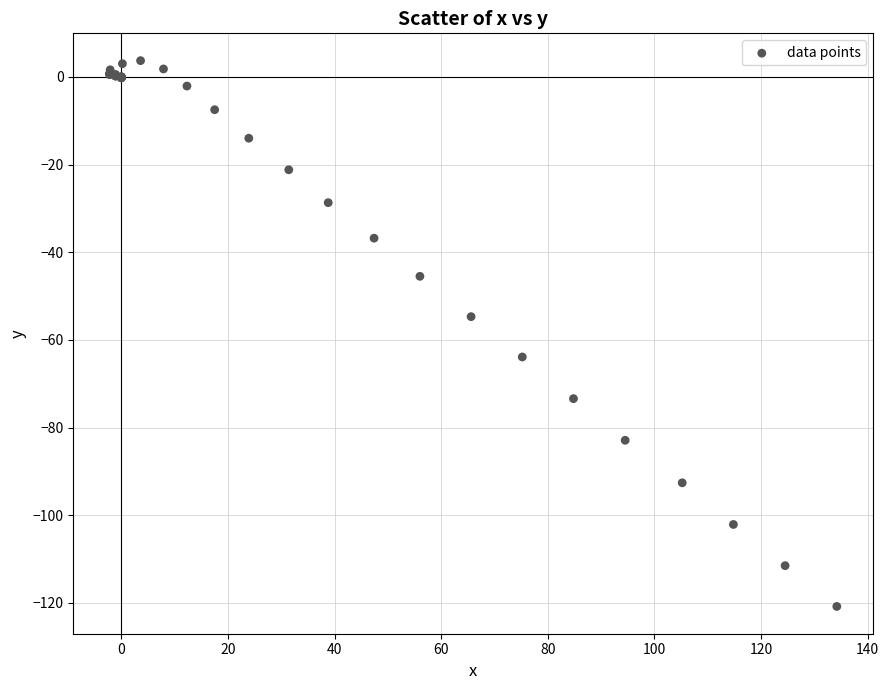

What Y value in the scatter plot is closest to -58?

-54.7